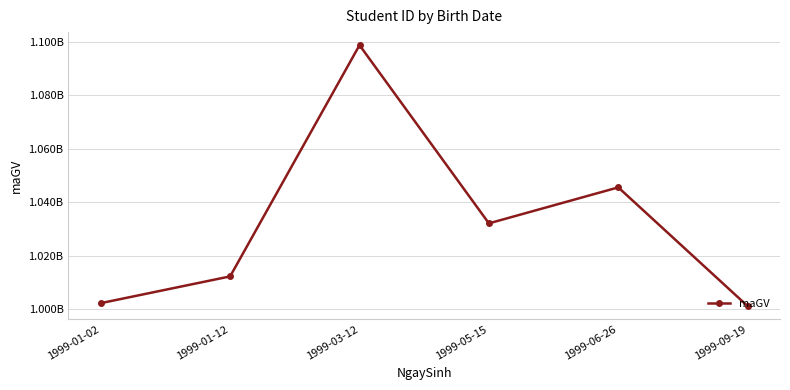

What is the change in value from 1999-05-15 to 1999-06-26?

+13446880